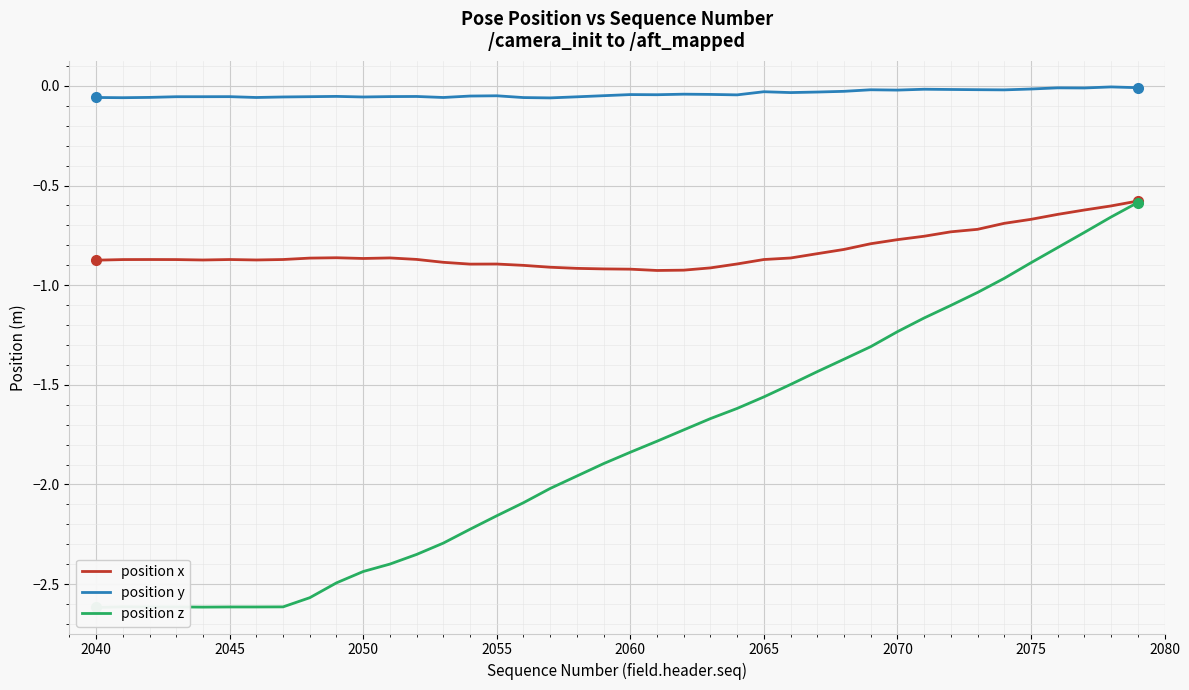

The position y series shows -0.0 at 2070. True or false?

True